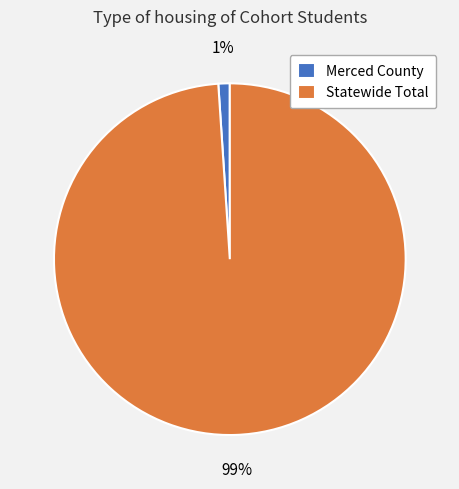

The Merced County slice represents 1% of the pie. True or false?

True